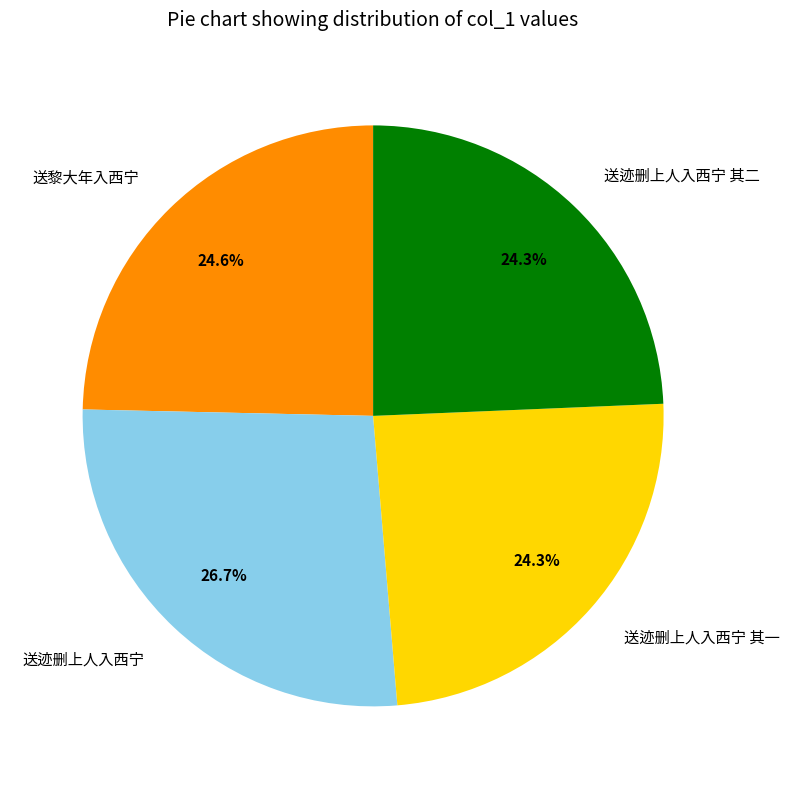

How many slices are in this pie chart?

4